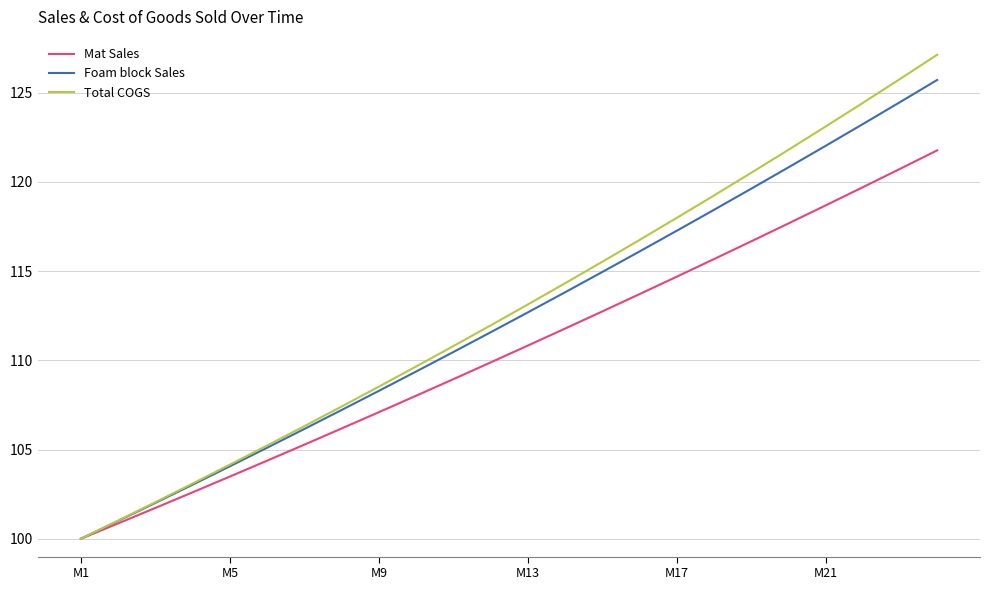

Which series has the widest spread of values?

Total COGS